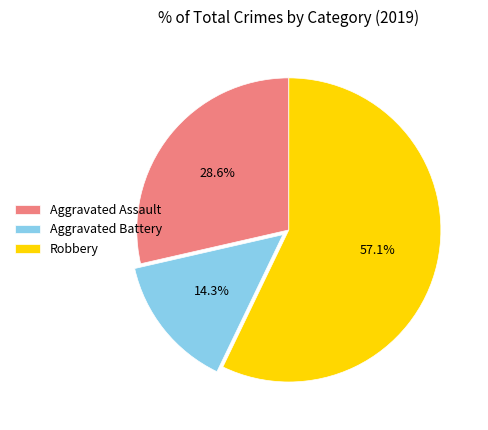

What percentage is the Aggravated Assault slice, to the nearest percent?

29%